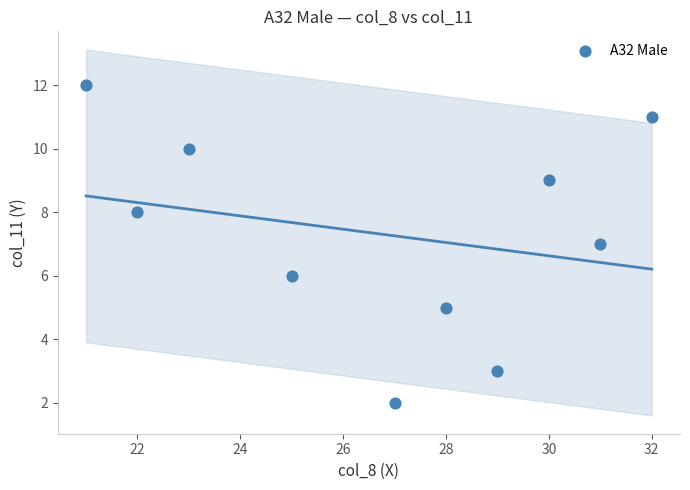

What is the range of X values (max minus min)?

11